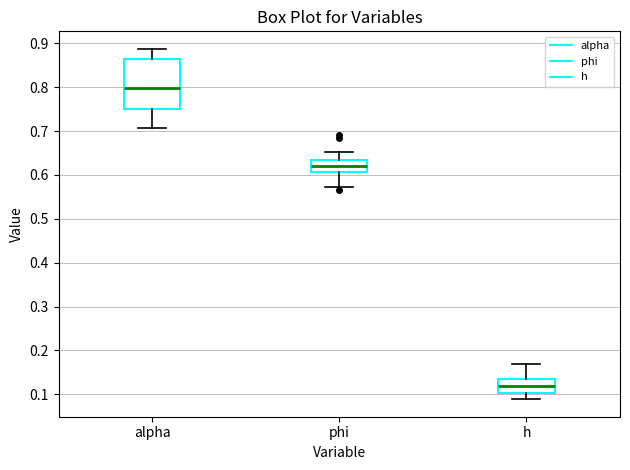

Reading left to right, transcribe this box plot: for each box, give where its median line is, the range the box spans, and where its two whiskers end, as read against the y-axis. The values are not printed on the chart, so give them approximately, as read against the axis.

alpha: median 0.80, box 0.75 to 0.86, whiskers 0.71 to 0.89
phi: median 0.62, box 0.61 to 0.63, whiskers 0.57 to 0.65
h: median 0.12, box 0.10 to 0.13, whiskers 0.09 to 0.17